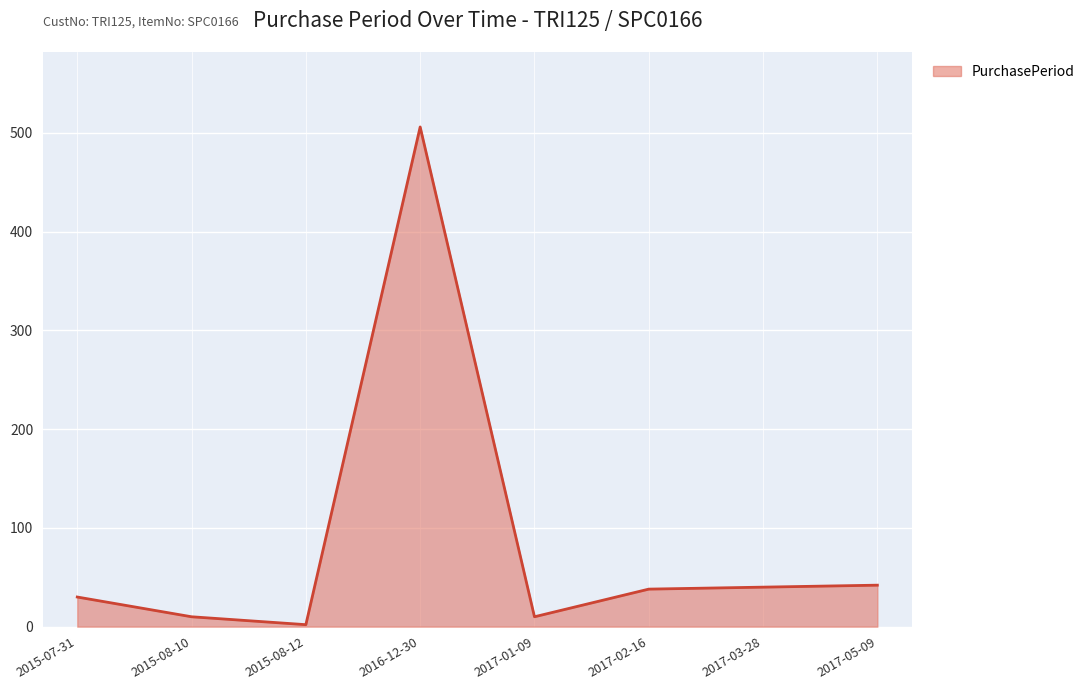

What is the average value?

85